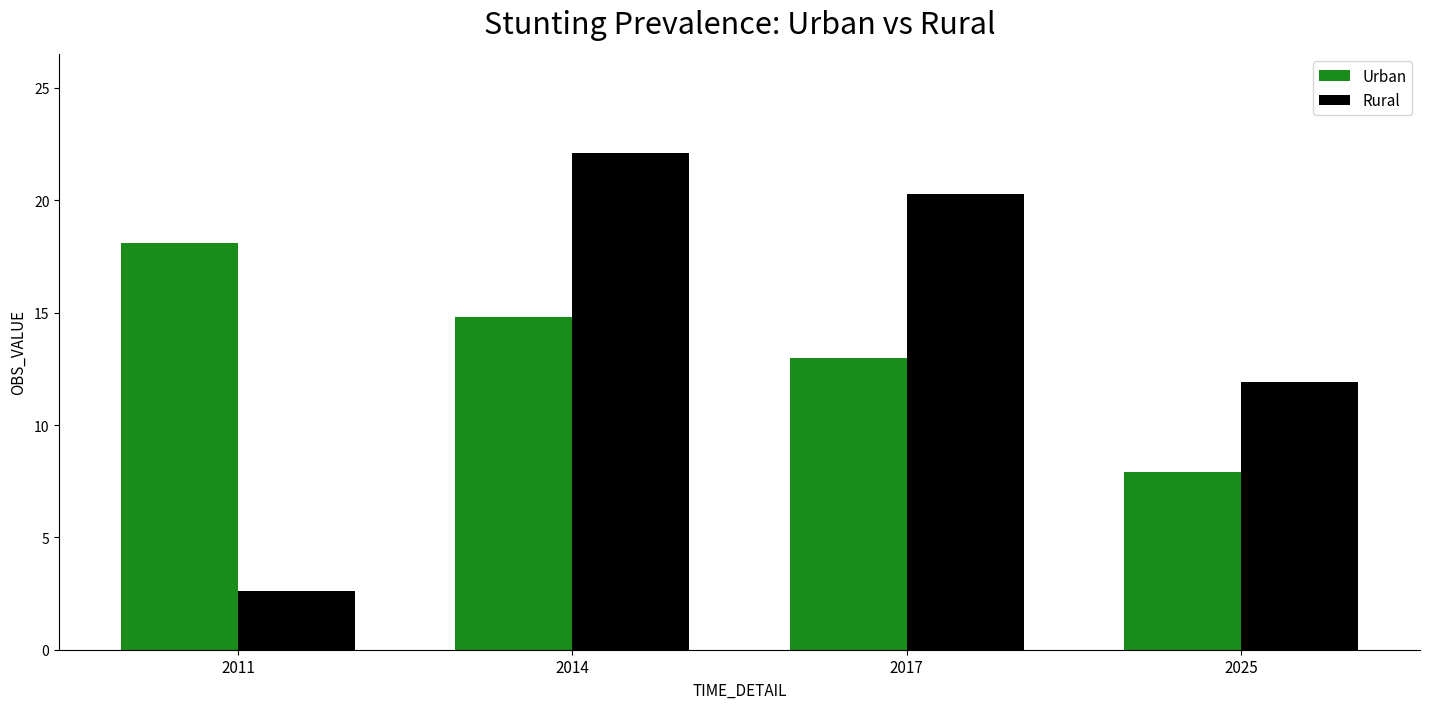

Is the value of Urban at 2017 greater than the value of Rural at 2011?

Yes